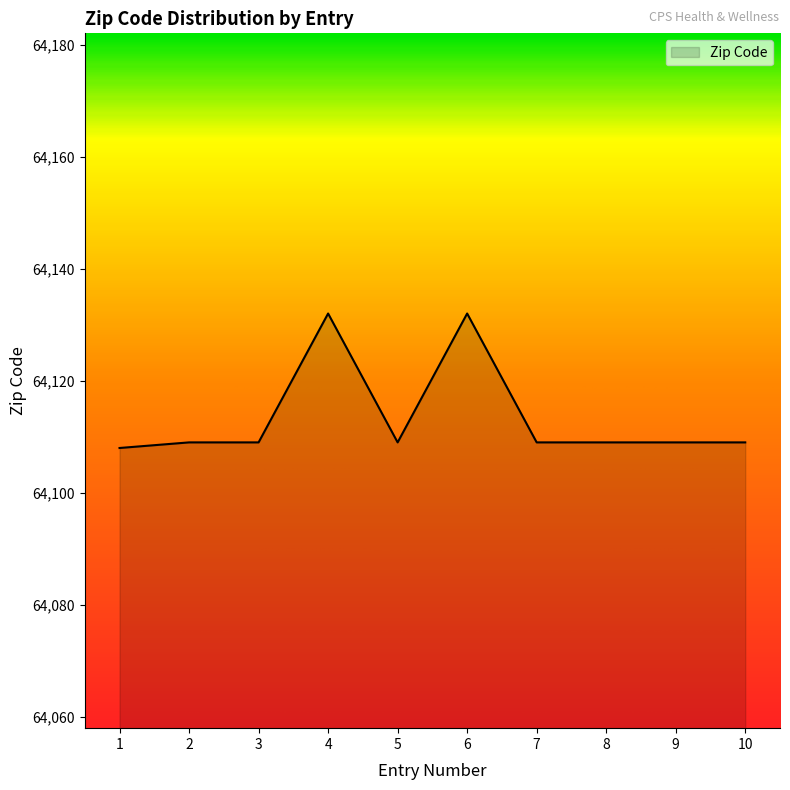

What is the sum of the values at 10 and 8?

128218